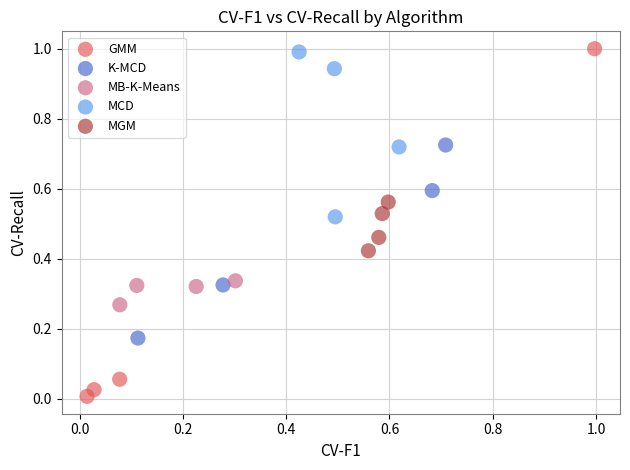

Which series has the largest Y range (max minus min)?

GMM